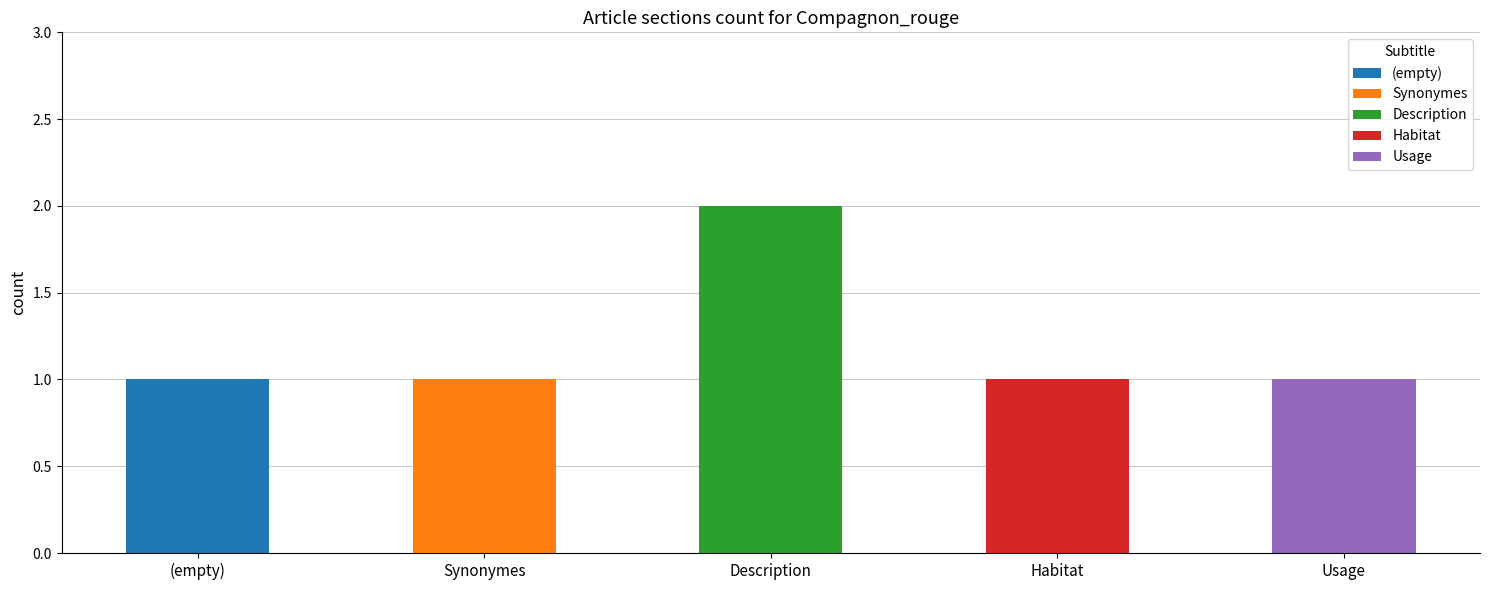

Is it true that Description equals 0 at row 1?

False